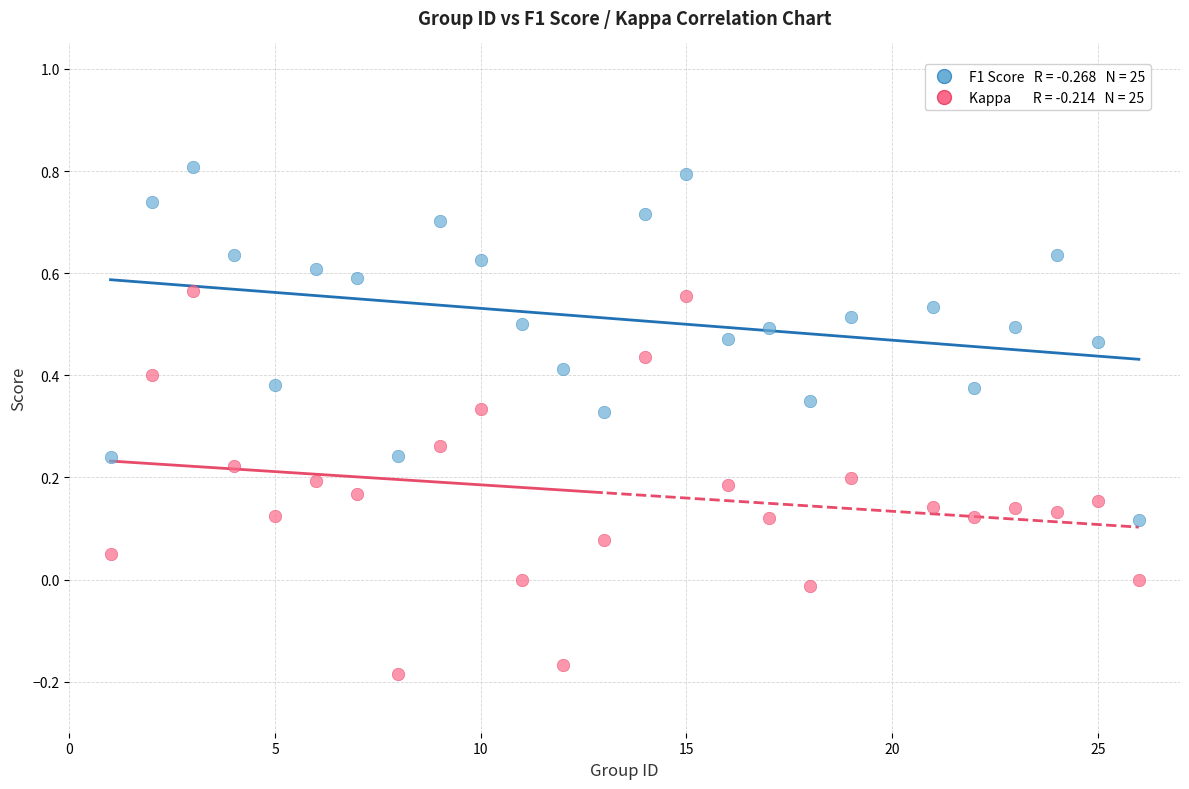

Across all data points, what is the range of Y values (max minus min)?

1.0